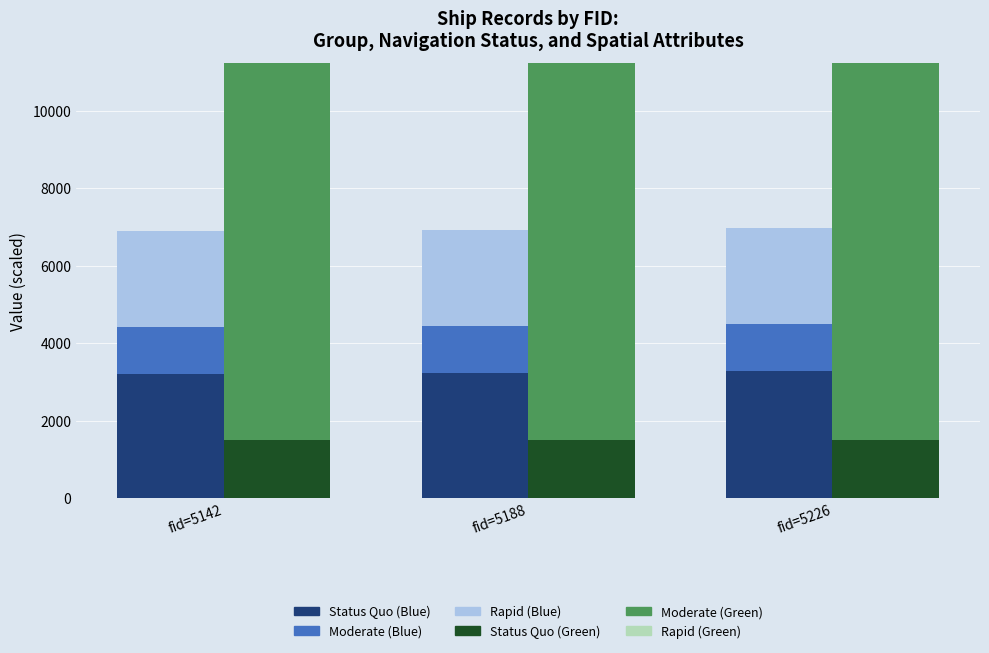

At which label is Longitude×10 (Moderate) closest to 1218?

fid=5142